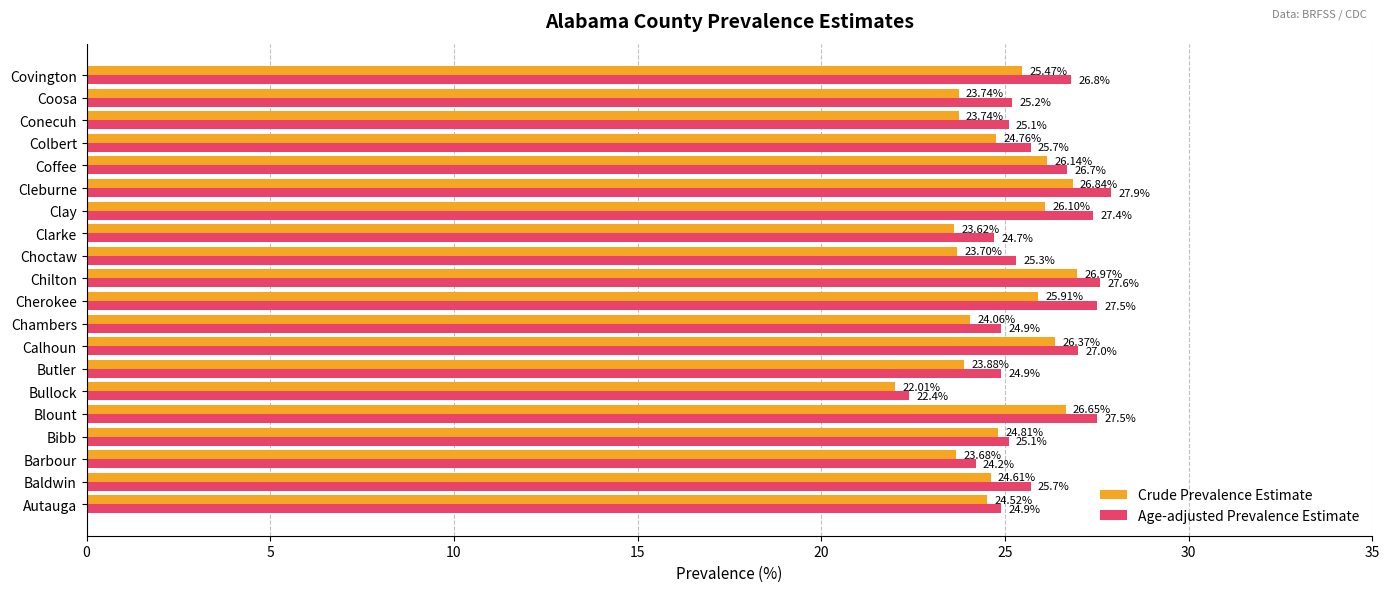

Which series has the widest spread of values?

Age-adjusted Prevalence Estimate